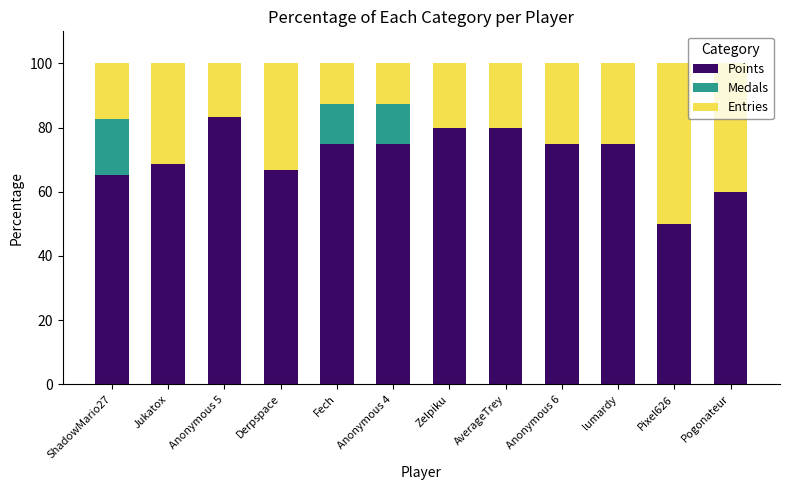

At which label does Points reach its peak?

Anonymous 5